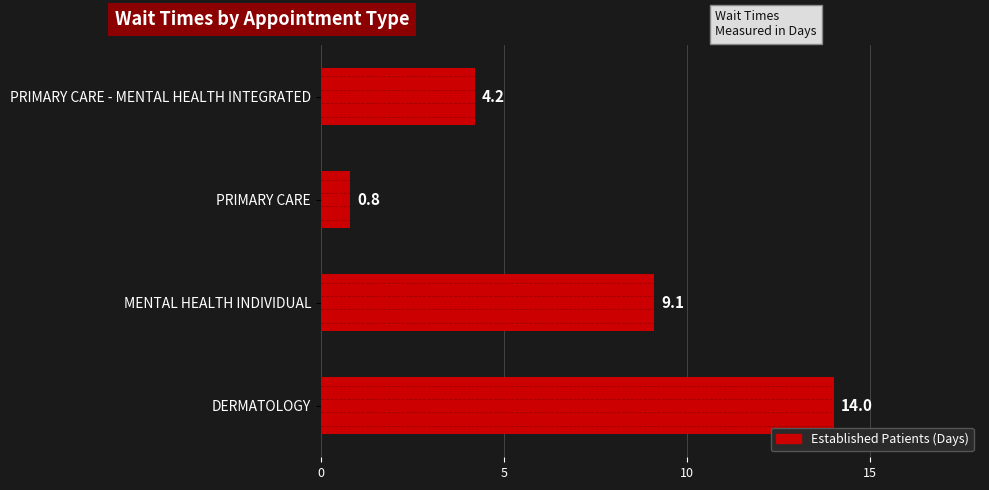

Approximately how many times larger is the value at PRIMARY CARE - MENTAL HEALTH INTEGRATED compared to DERMATOLOGY?

0.3